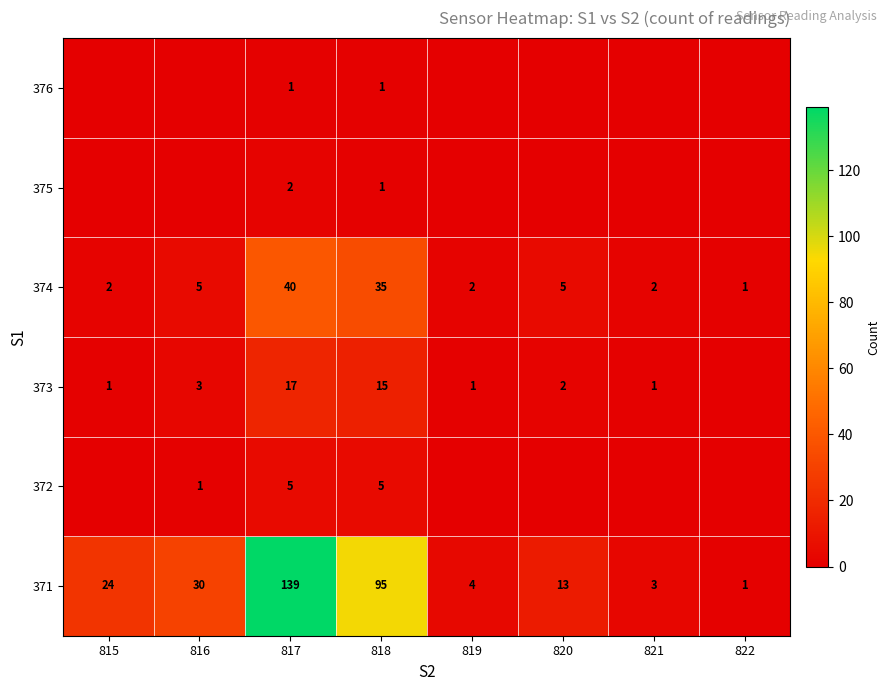

What is the difference between the maximum and minimum values in the 371 series?

138